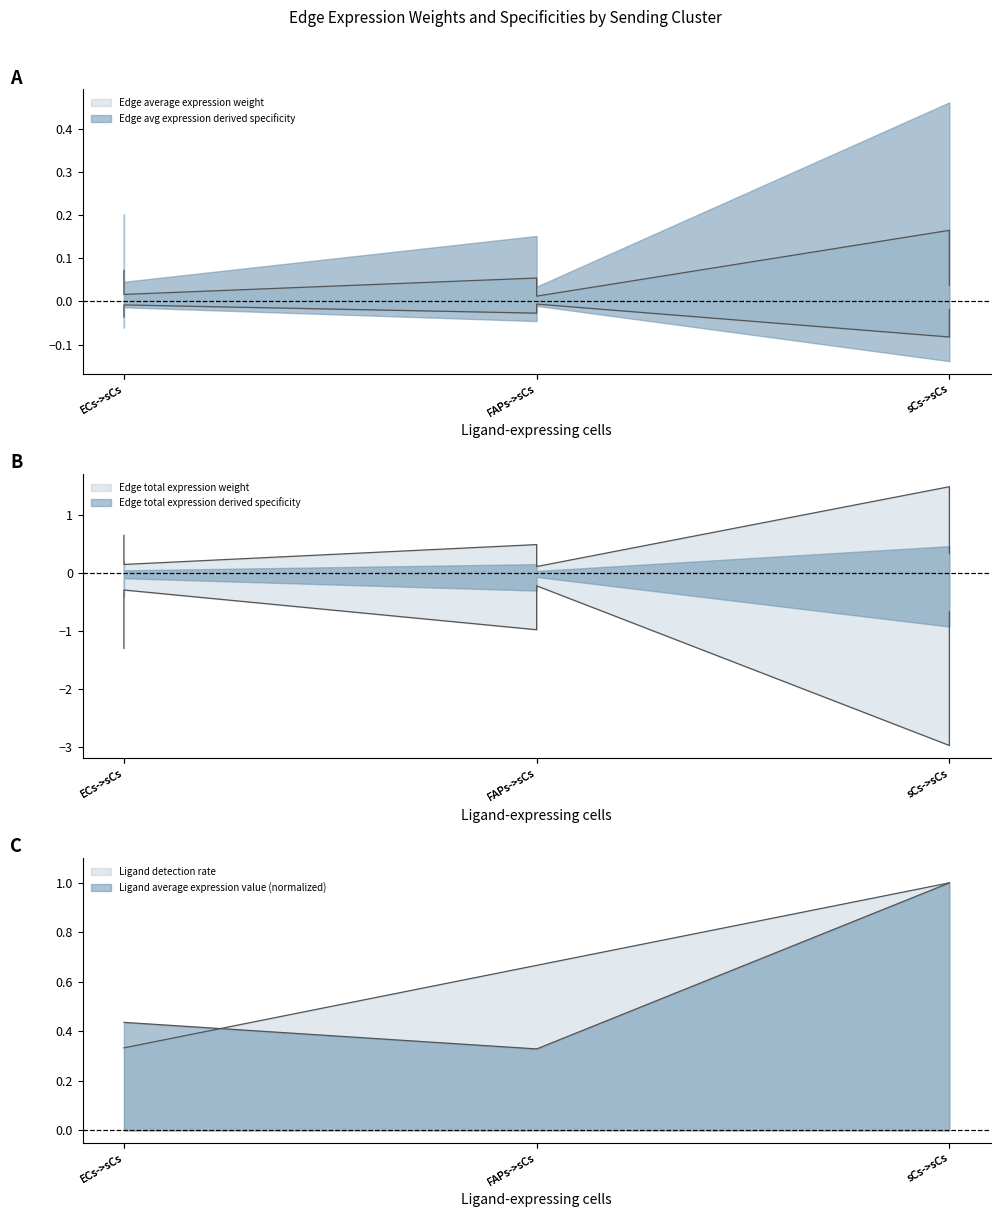

What is the label of the 3rd point from the right?

FAPs->sCs